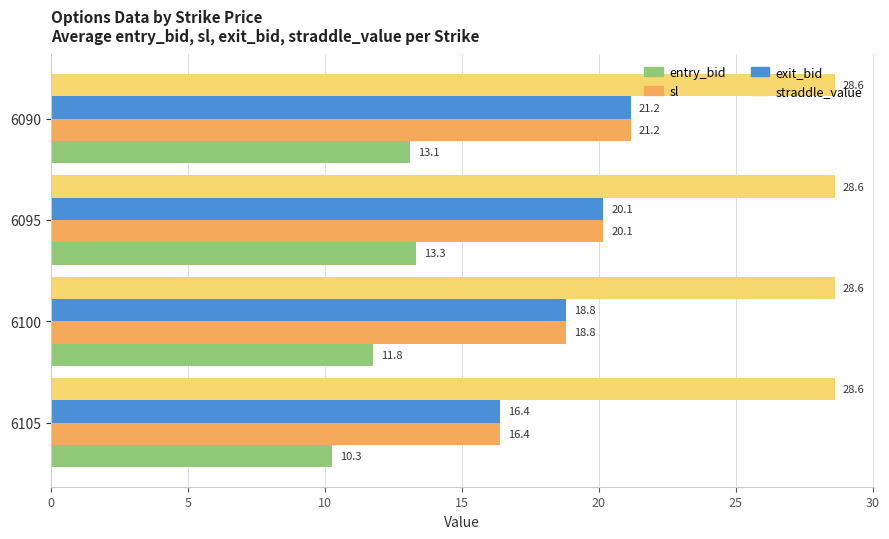

What is the sum of all sl values?

76.5